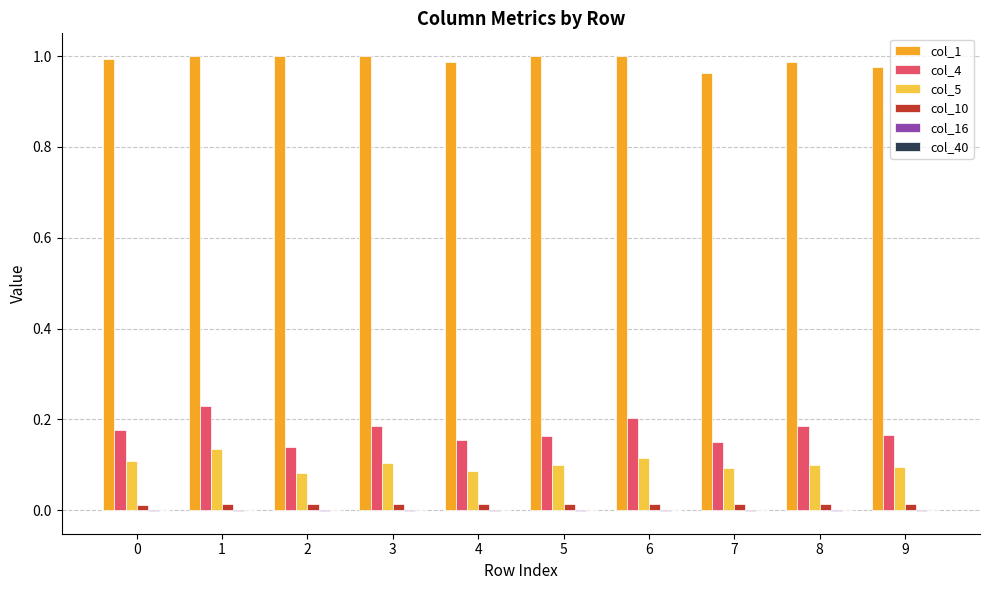

Is it true that col_1 equals 0.5 at 3?

False